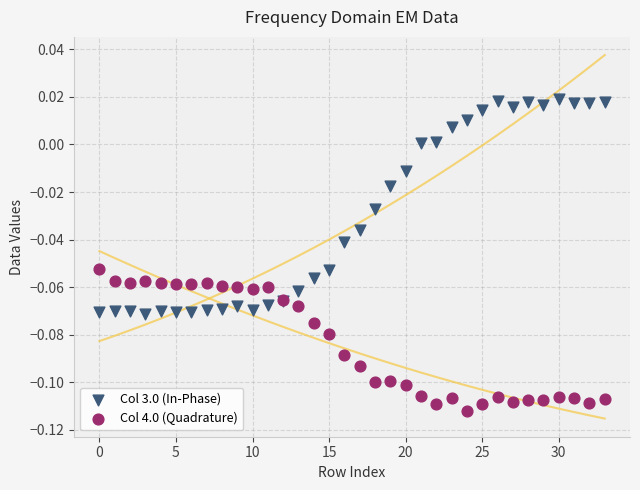

Which series has the widest spread of Y values?

Col 3.0 (In-Phase)